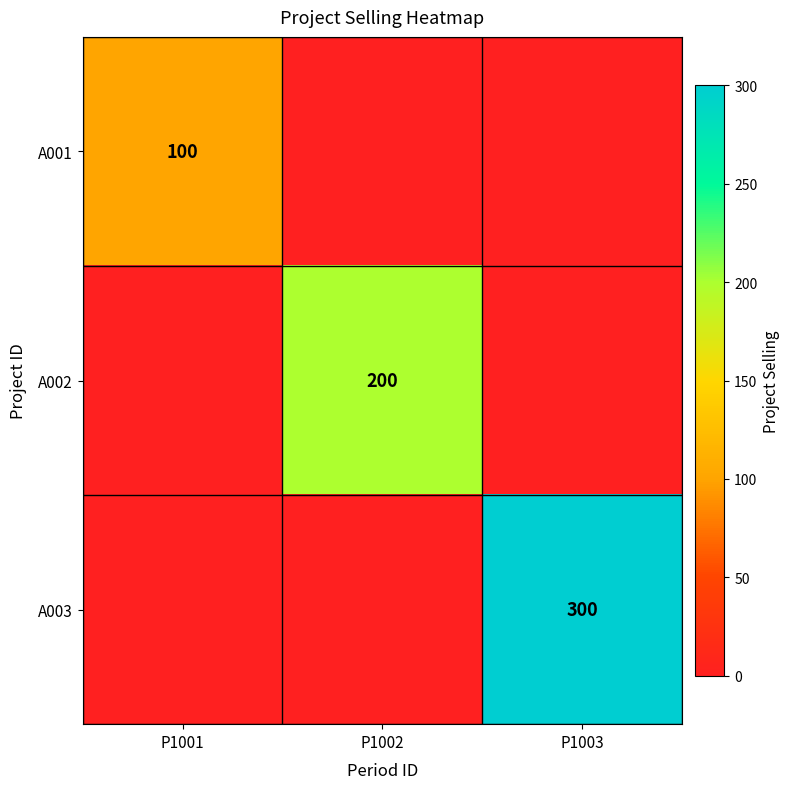

The value of A003 at P1003 is 176. True or false?

False